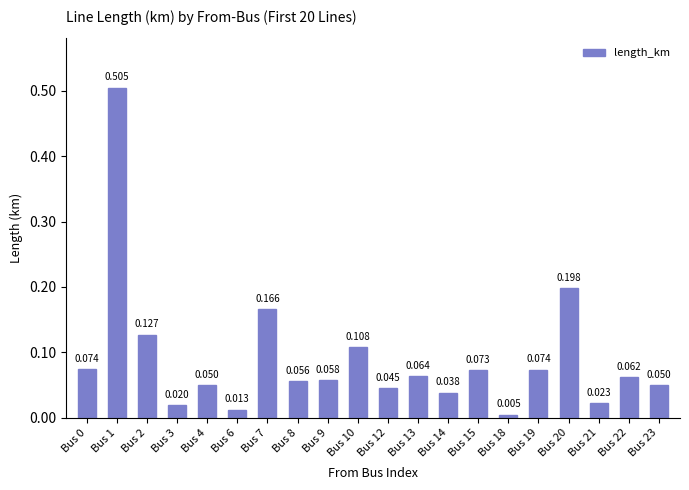

At which category does the chart reach its peak across all series?

Bus 1